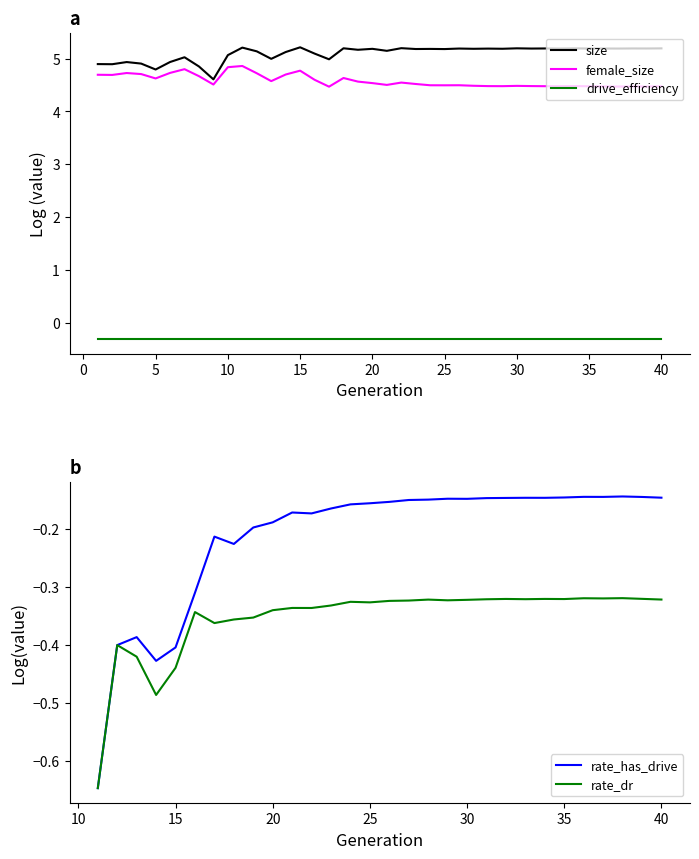

True or false: drive_efficiency and size intersect in this chart.

False